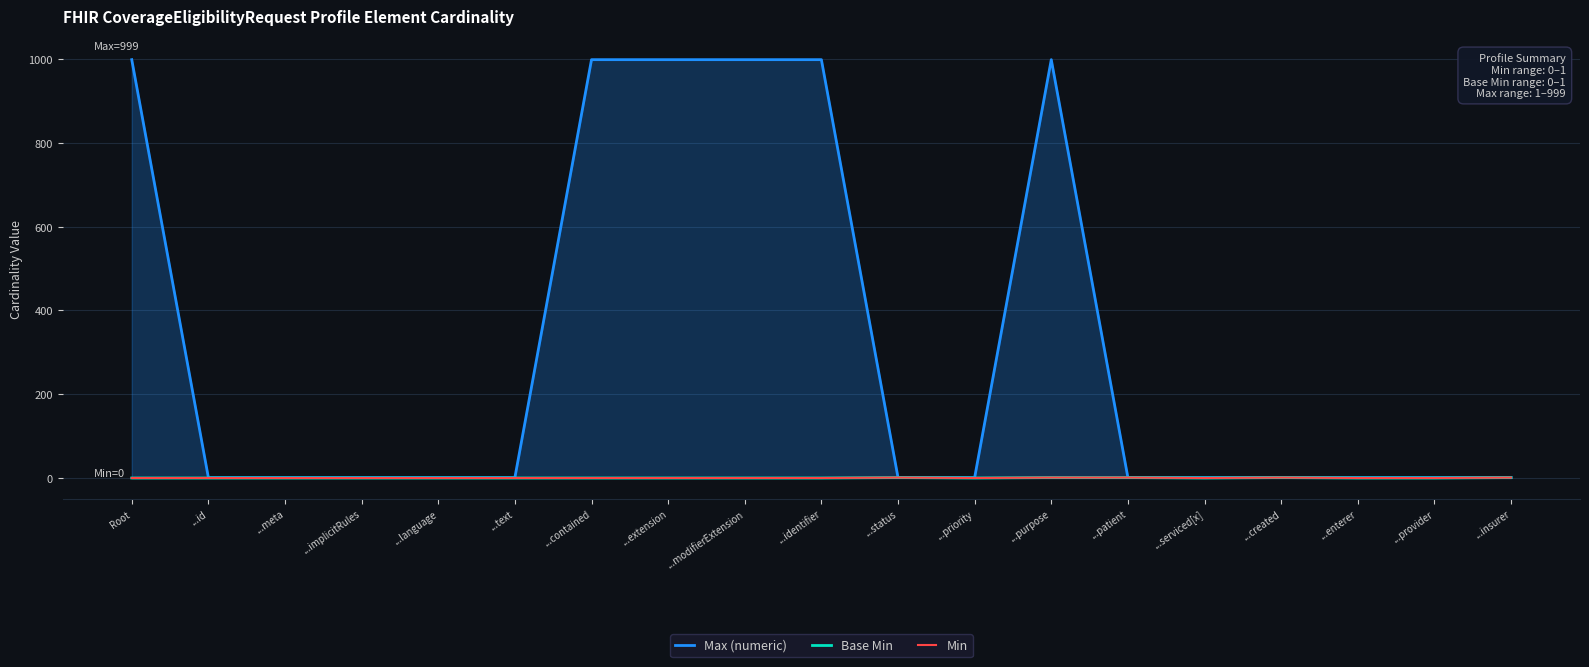

Is it true that Max (numeric) equals 999 at ...extension?

True